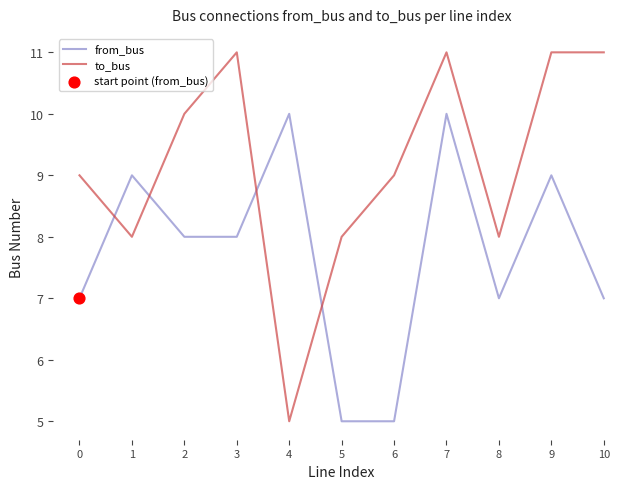

At which category is the sum across all series the highest?

7